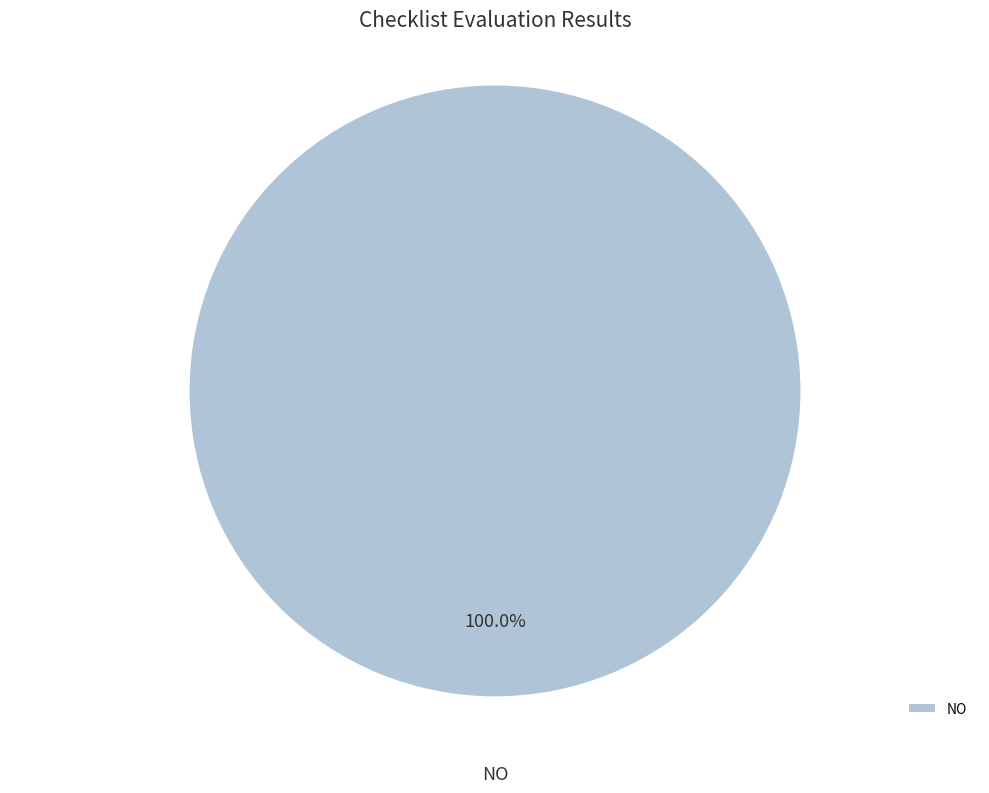

Is there any slice that represents more than half of the pie?

Yes